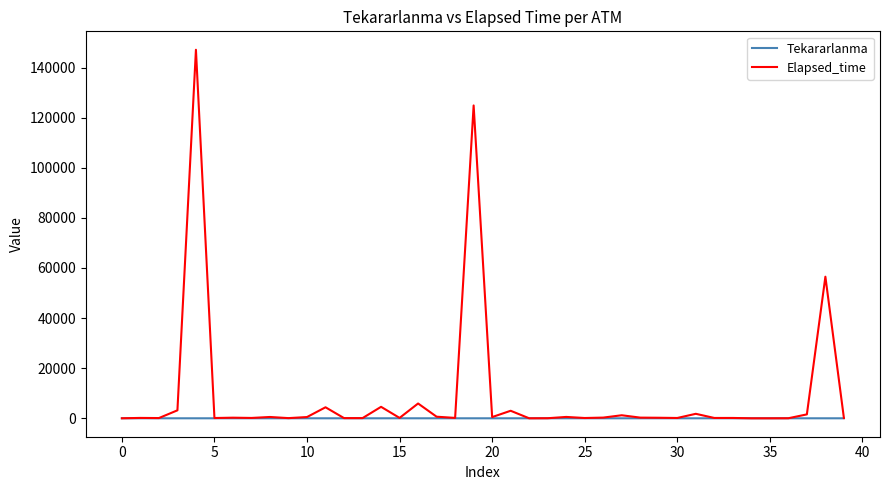

List the series in order of their peak value, highest first.

Elapsed_time, Tekararlanma